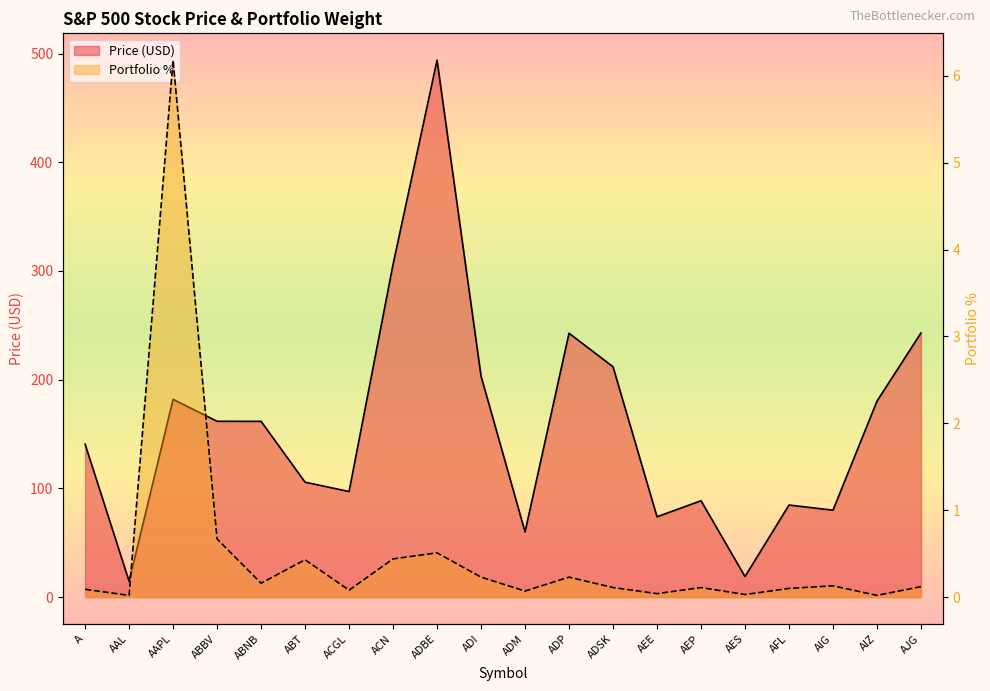

True or false: Price and Portfolio% cross at least once.

False